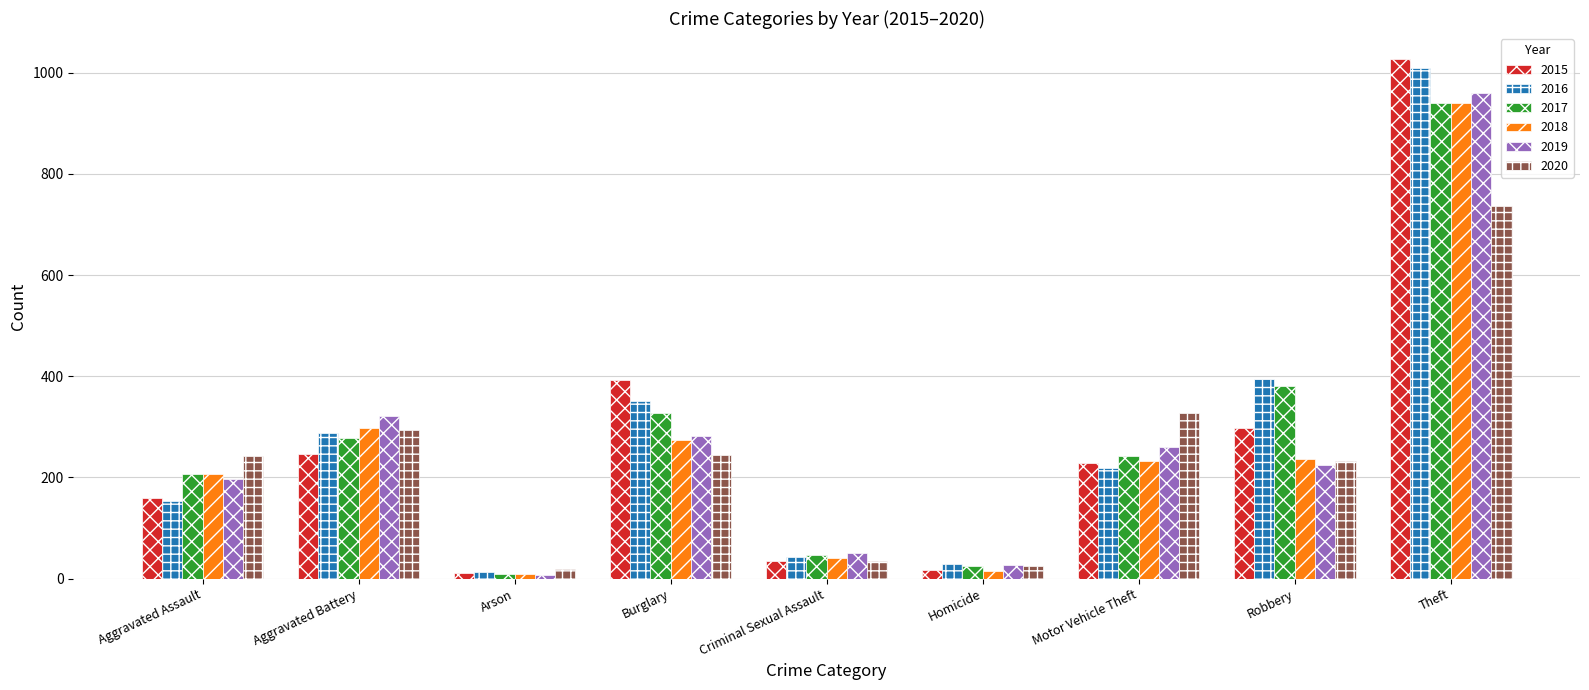

How many distinct data groups are displayed?

6